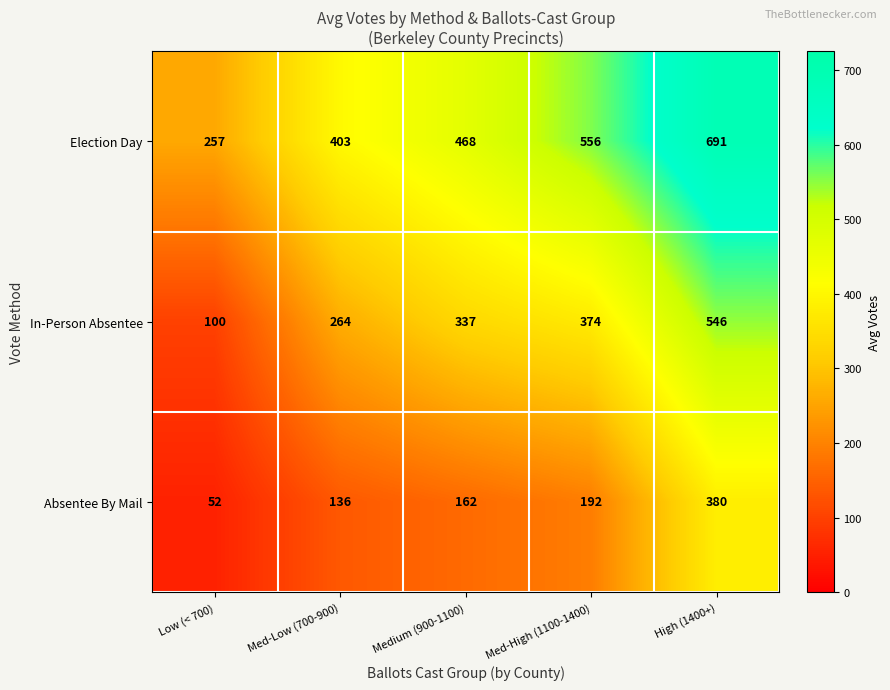

Which series has the largest range (max minus min)?

In-Person Absentee